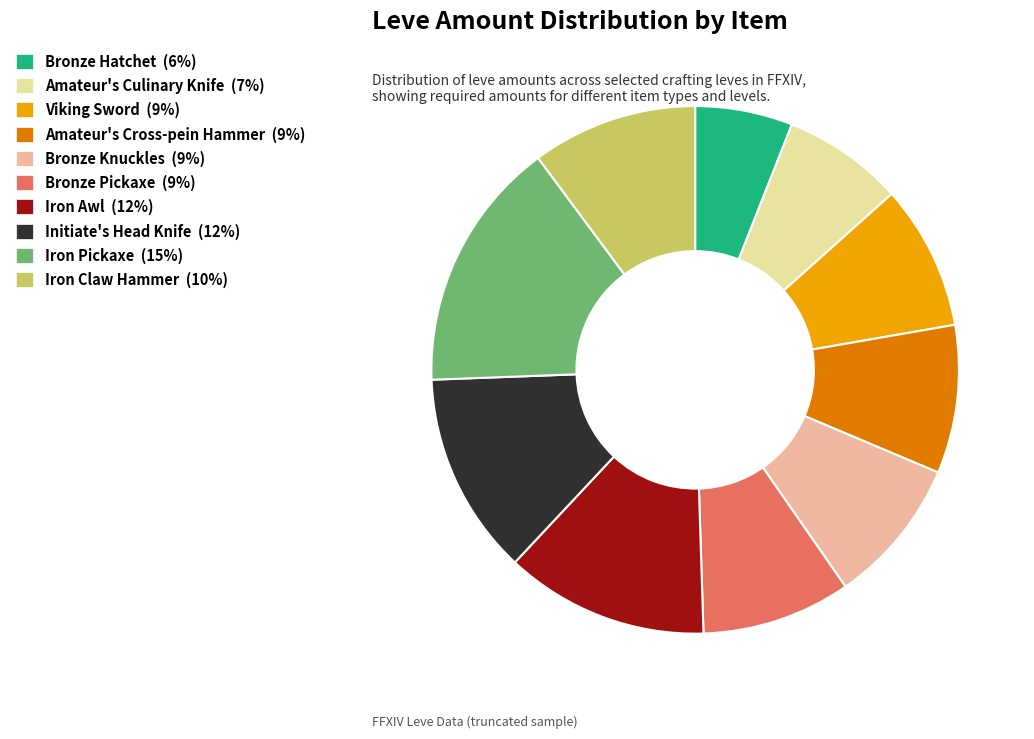

Which category has the biggest portion of the pie?

Iron Pickaxe